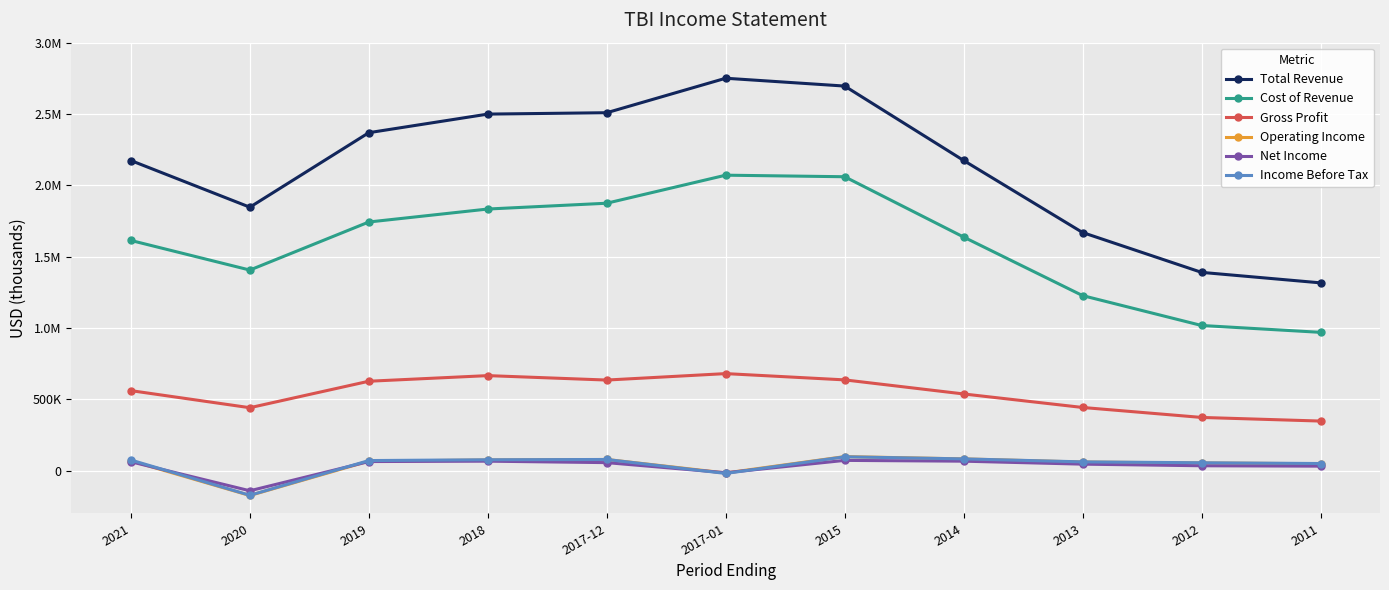

Does the chart have visible grid lines?

Yes